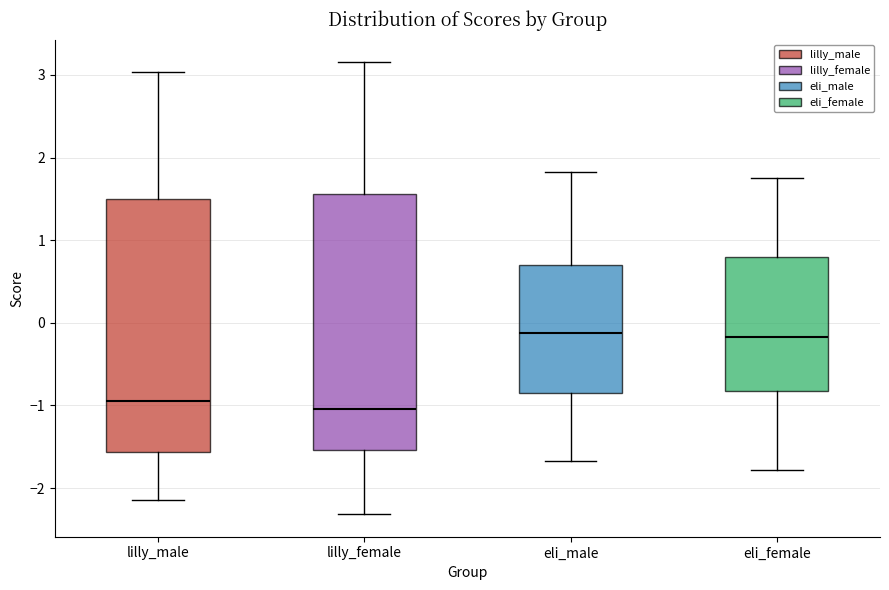

Reading left to right, transcribe this box plot: for each box, give where its median line is, the range the box spans, and where its two whiskers end, as read against the y-axis. The values are not printed on the chart, so give them approximately, as read against the axis.

lilly_male: median -0.9, box -1.6 to 1.5, whiskers -2.1 to 3.0
lilly_female: median -1.0, box -1.5 to 1.6, whiskers -2.3 to 3.2
eli_male: median -0.1, box -0.8 to 0.7, whiskers -1.7 to 1.8
eli_female: median -0.2, box -0.8 to 0.8, whiskers -1.8 to 1.8